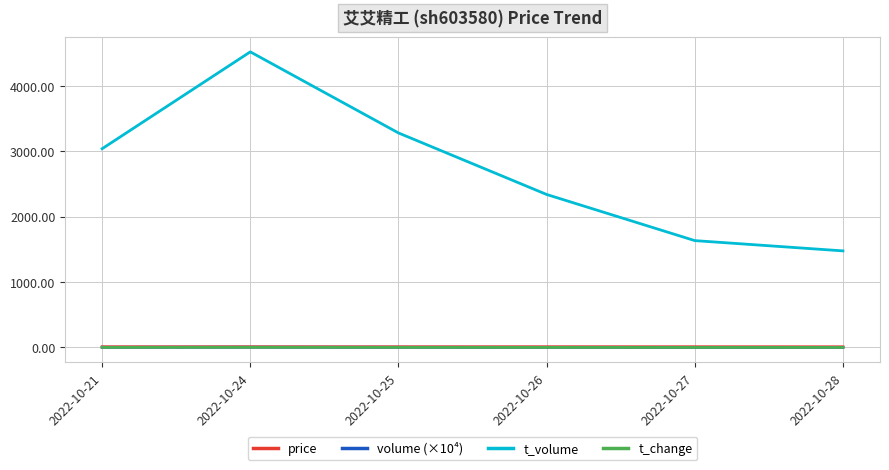

True or false: t_volume and price intersect in this chart.

False